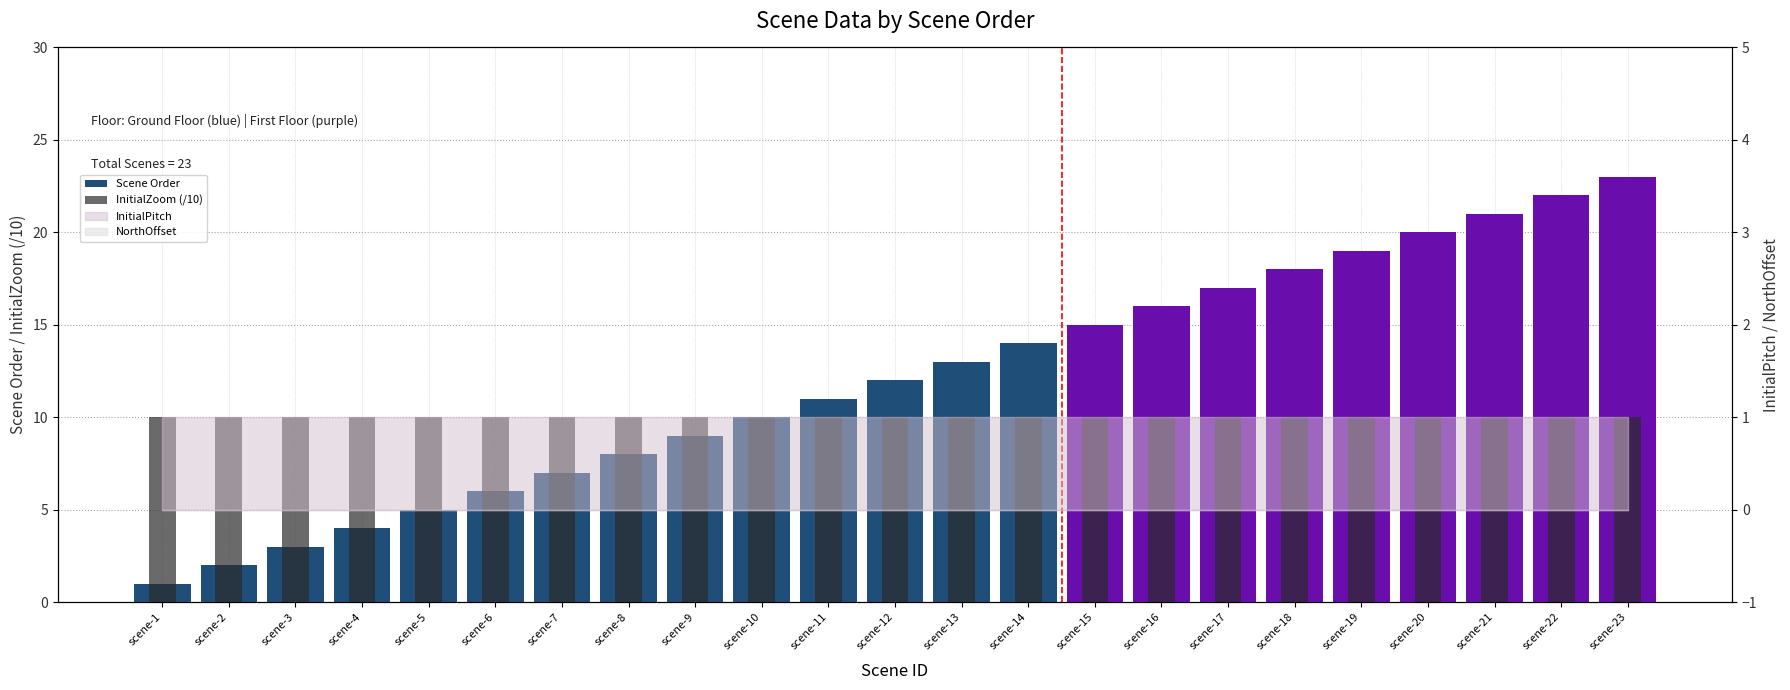

The value of Scene Order at scene-4 is 4. True or false?

True